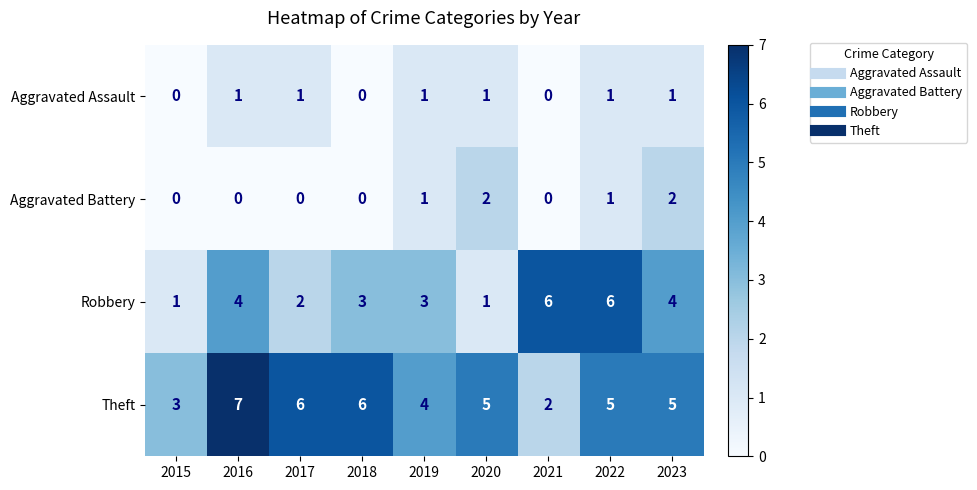

What is the spread (max minus min) of values at 2021?

6